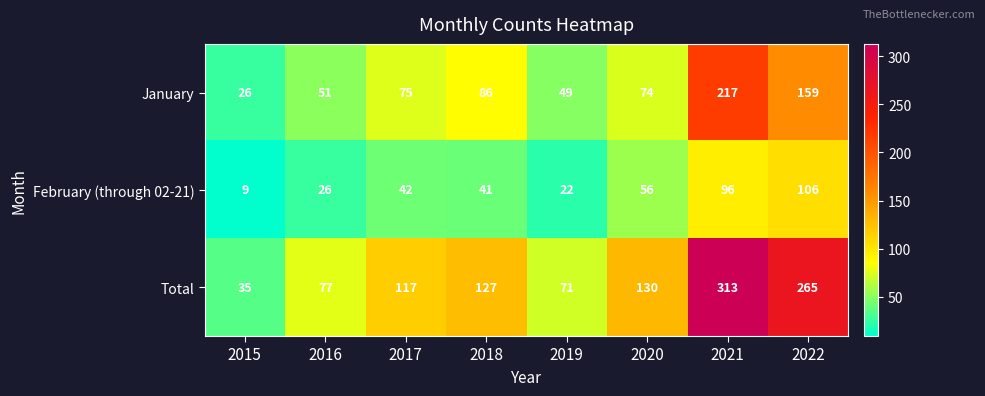

The January series shows 86 at 2018. True or false?

True